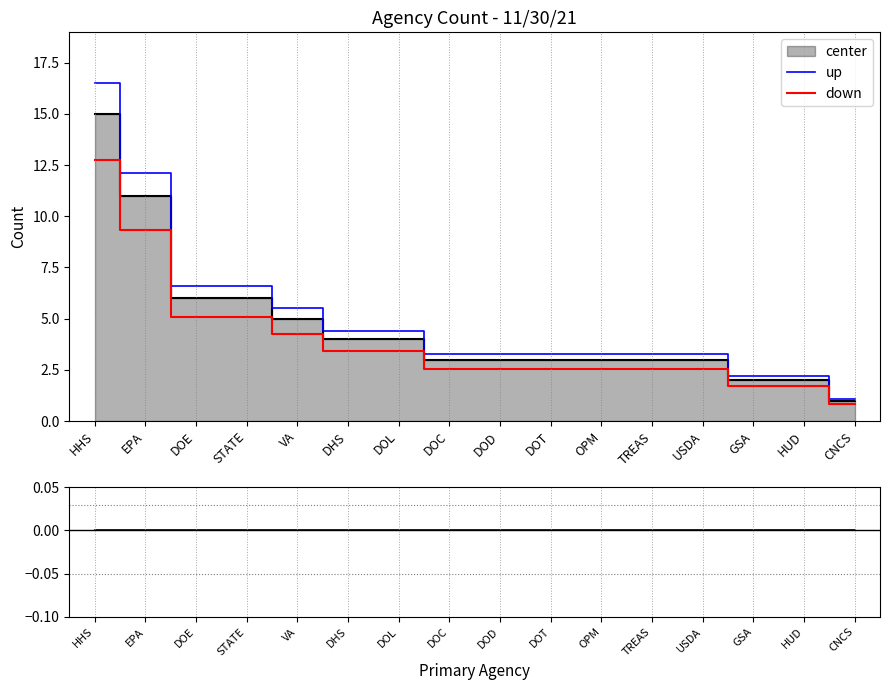

True or false: down and up intersect in this chart.

False